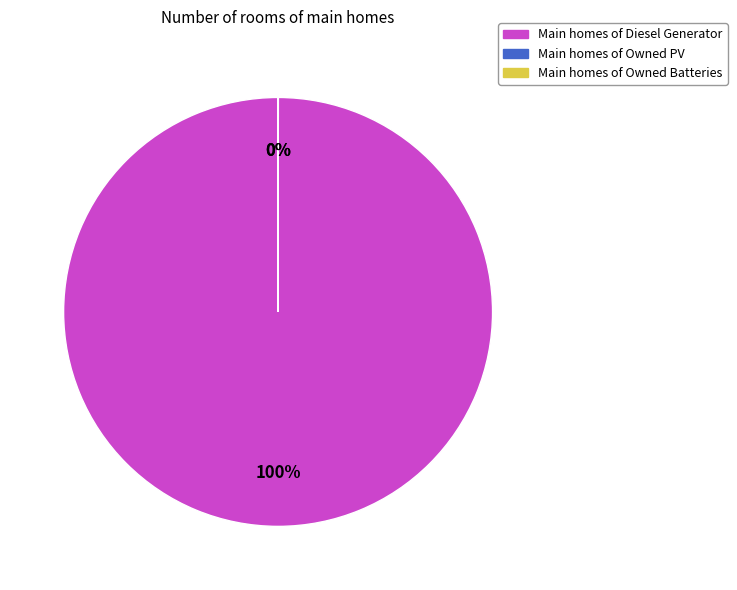

Does any single category account for the majority?

Yes